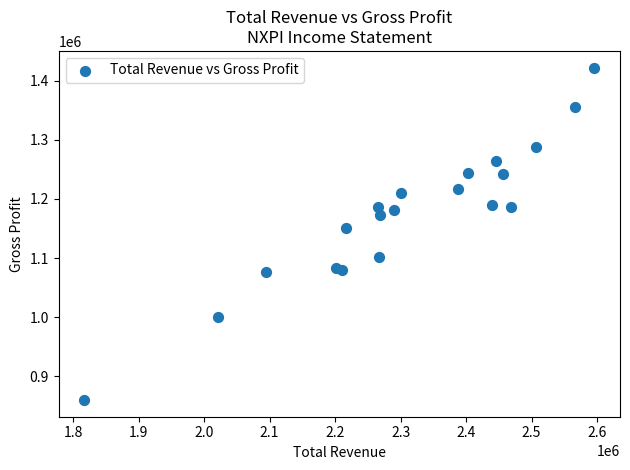

What Y value in the scatter plot is closest to 1141000?

1151000